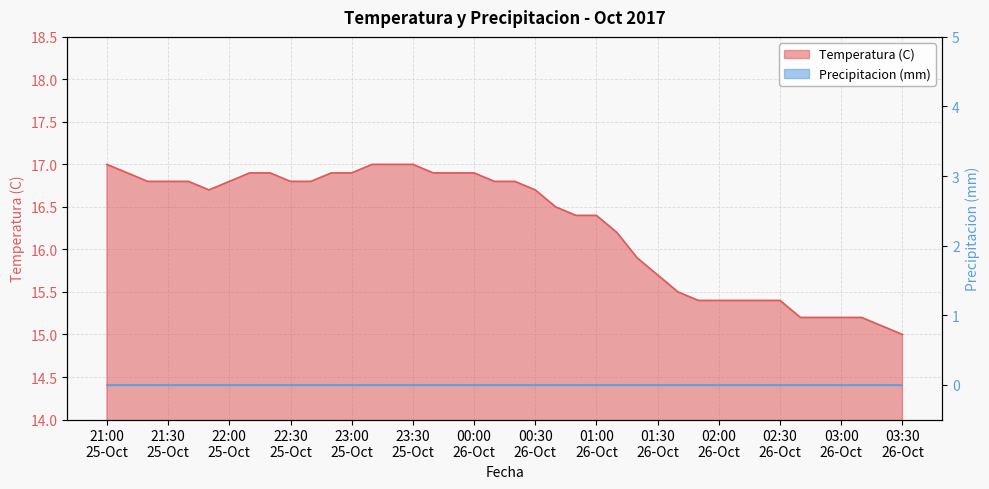

What value does the data have at 2017-10-25 22:40:00?

16.8